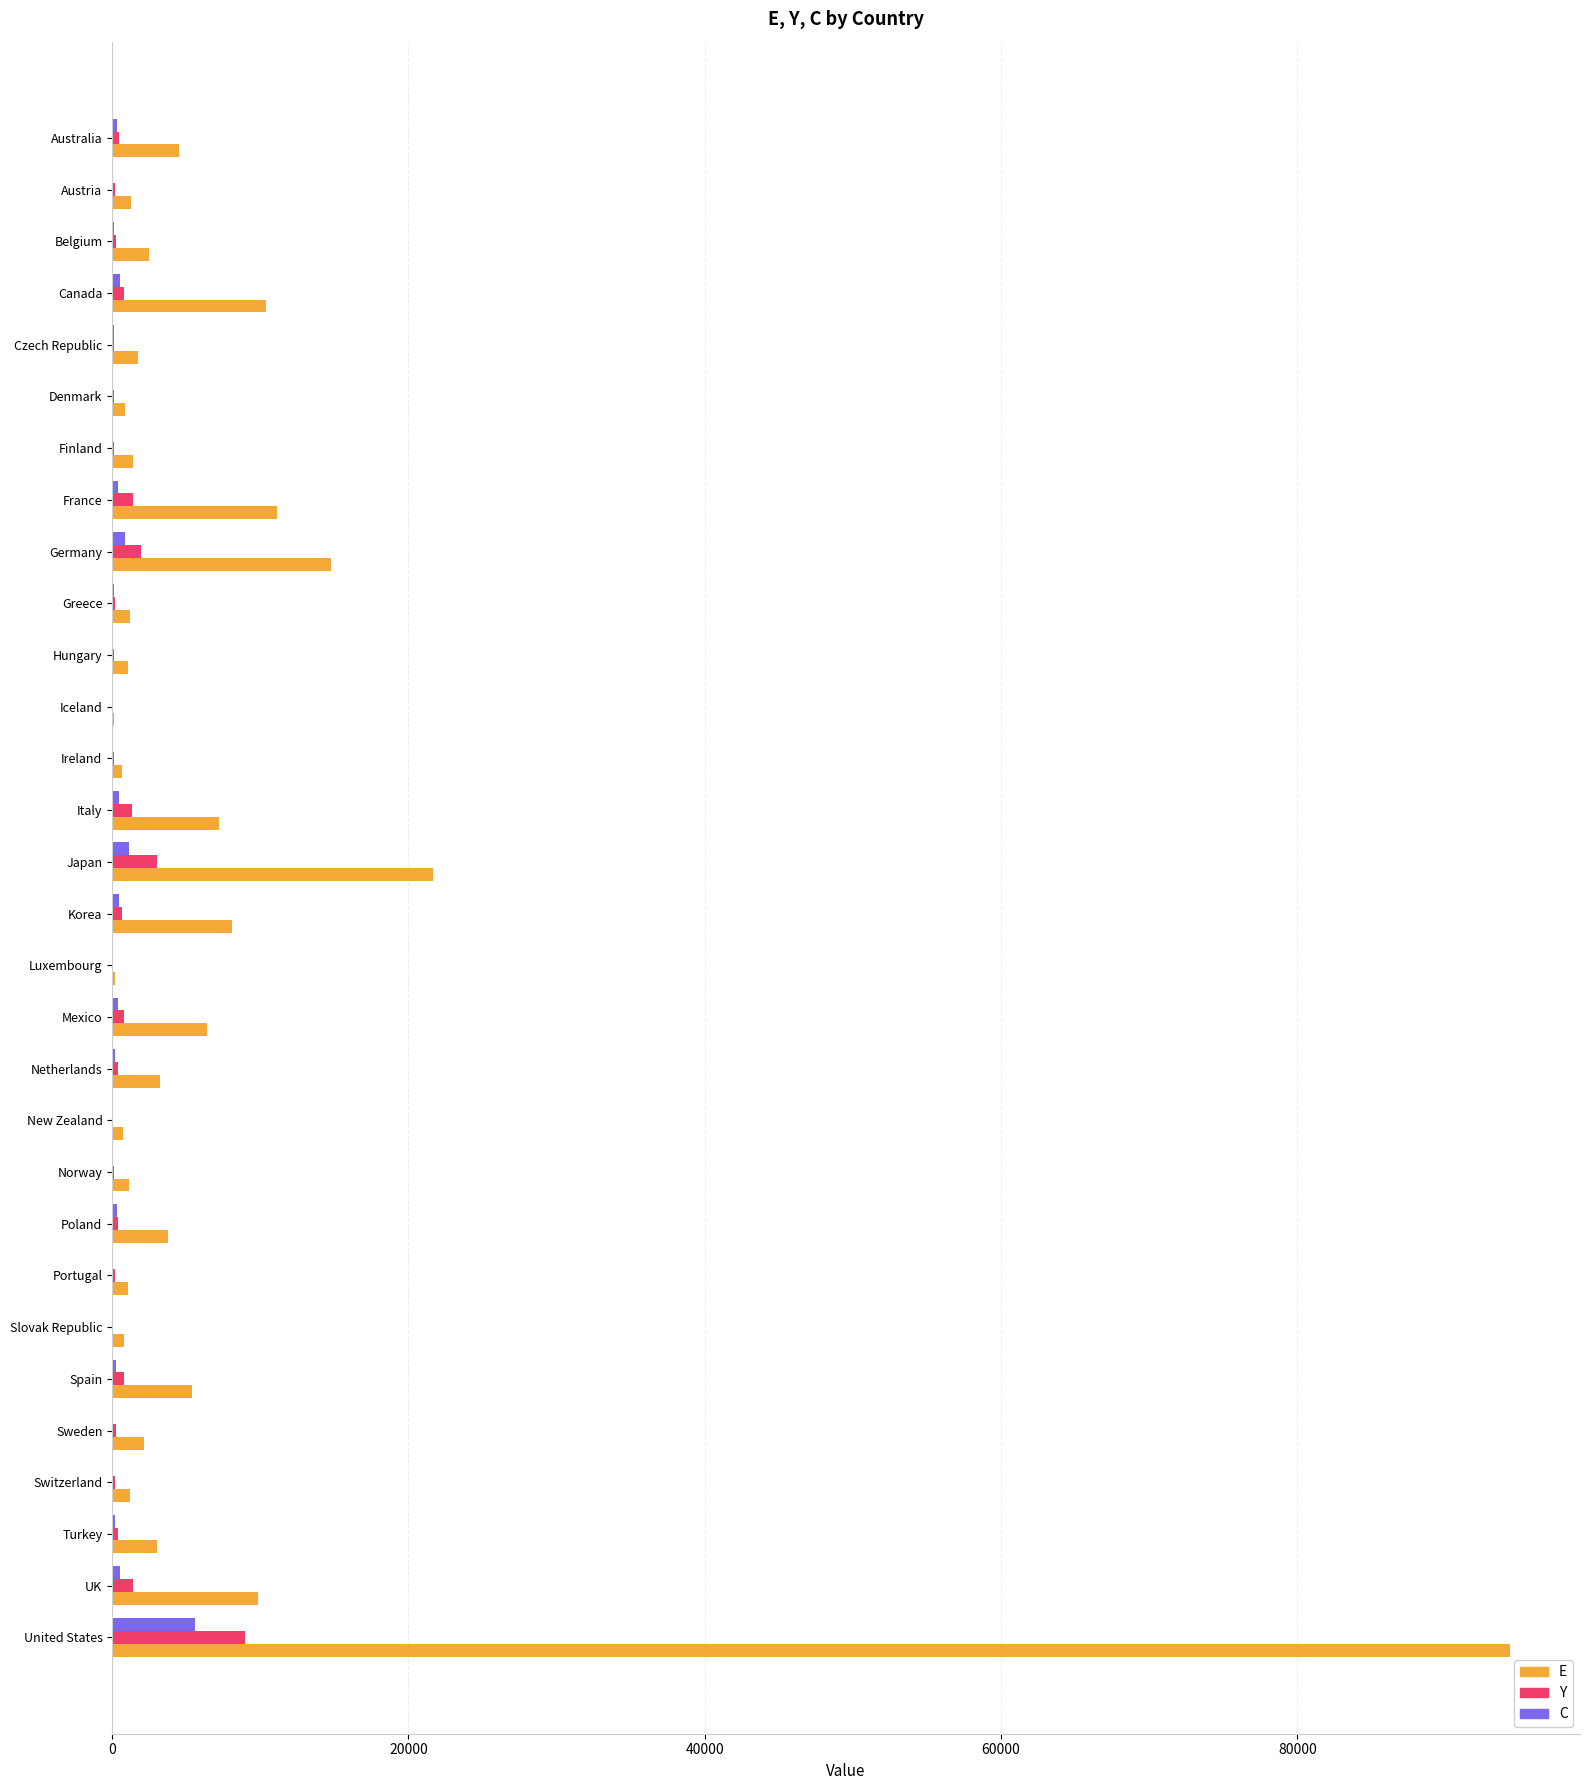

The value of E at Canada is 2826.9. True or false?

False